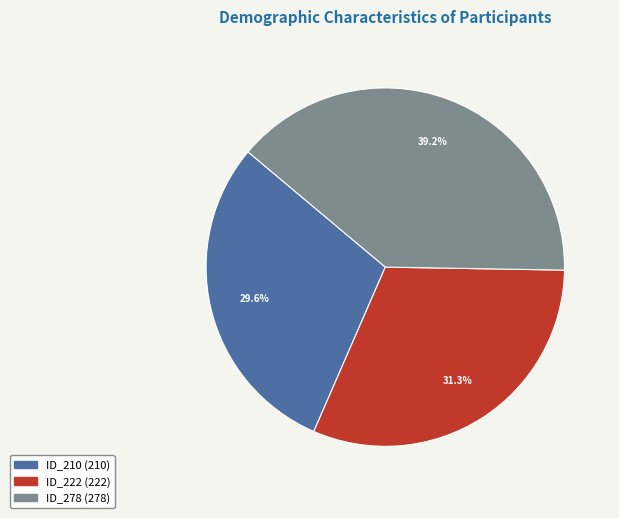

To the nearest percent, what is the combined percentage of ID_222 and ID_278?

70%